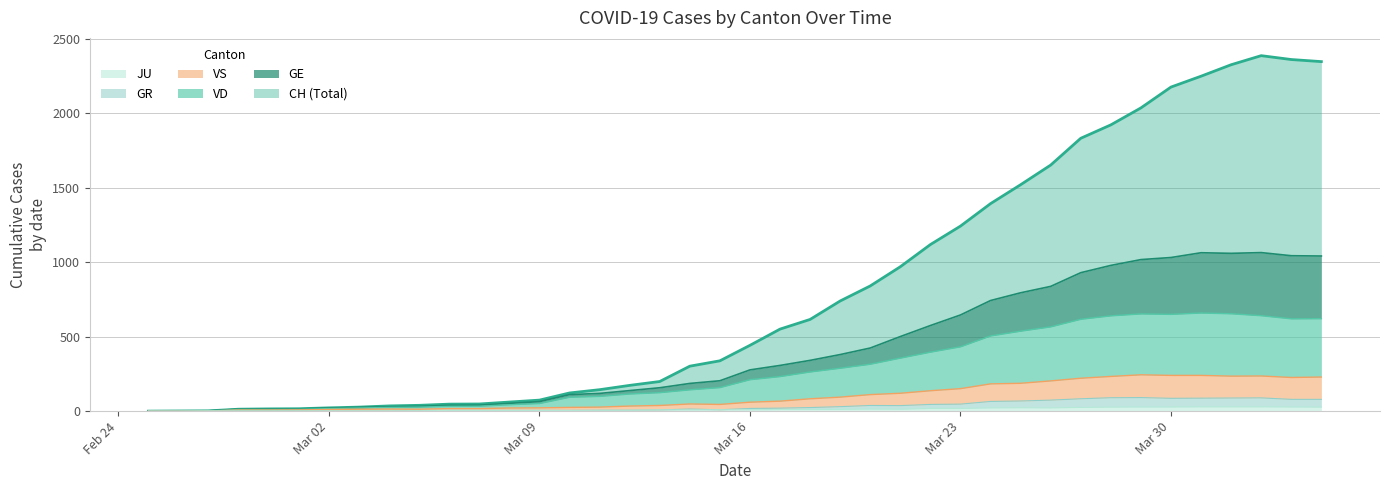

True or false: VS and GE intersect in this chart.

False